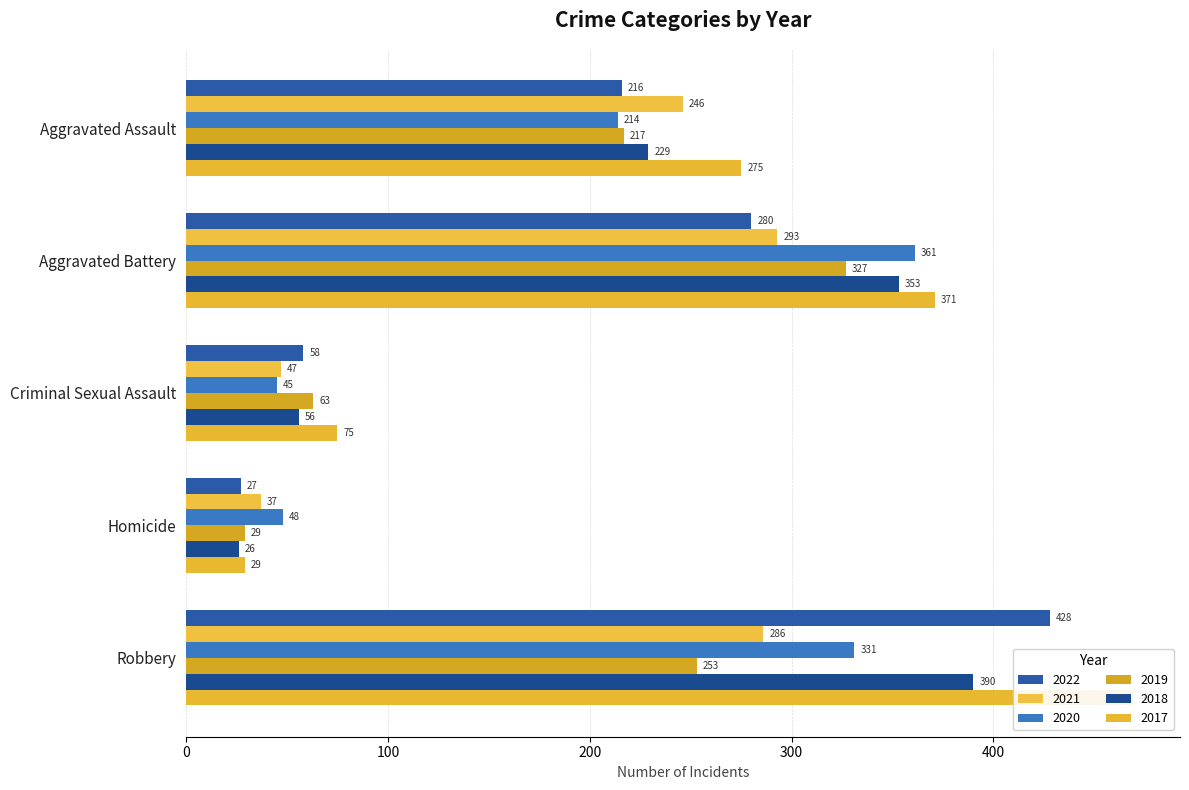

What are all the series names shown in the legend?

2022, 2021, 2020, 2019, 2018, 2017